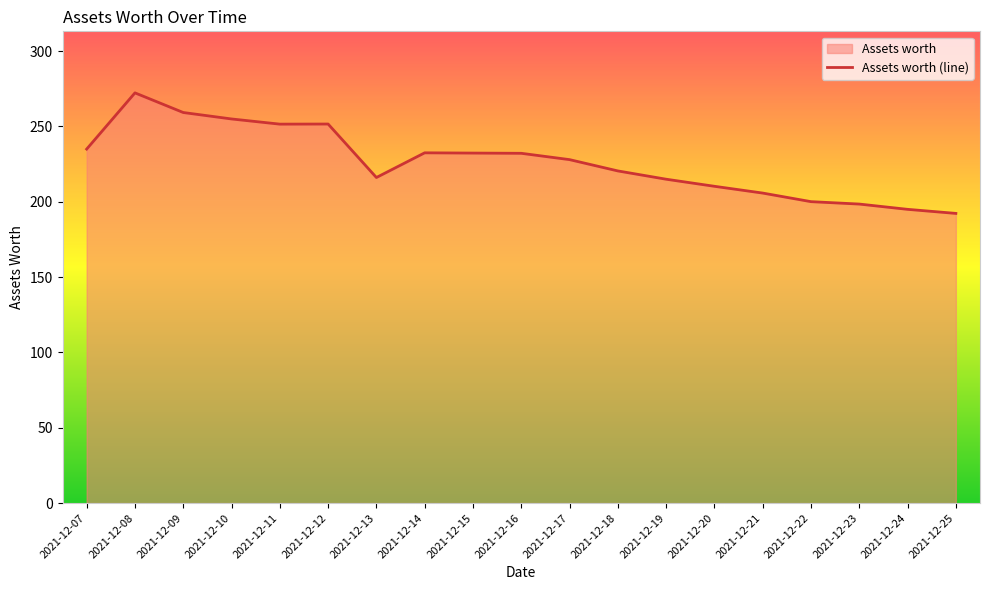

Rank the categories by value from highest to lowest.

2021-12-08, 2021-12-09, 2021-12-10, 2021-12-12, 2021-12-11, 2021-12-07, 2021-12-14, 2021-12-15, 2021-12-16, 2021-12-17, 2021-12-18, 2021-12-13, 2021-12-19, 2021-12-20, 2021-12-21, 2021-12-22, 2021-12-23, 2021-12-24, 2021-12-25